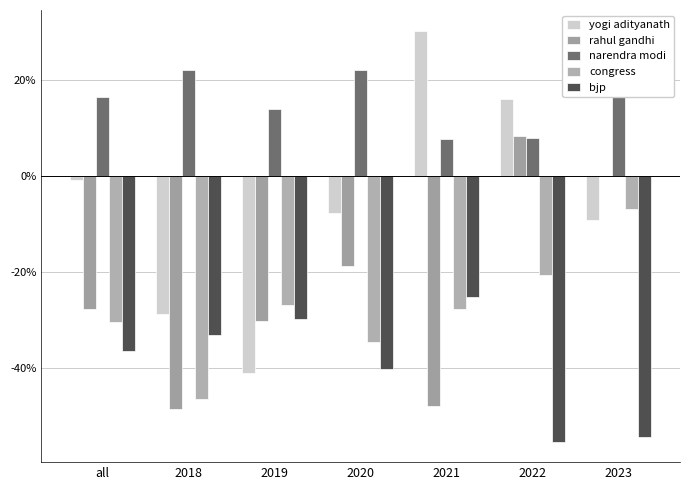

Are the bars horizontal?

No